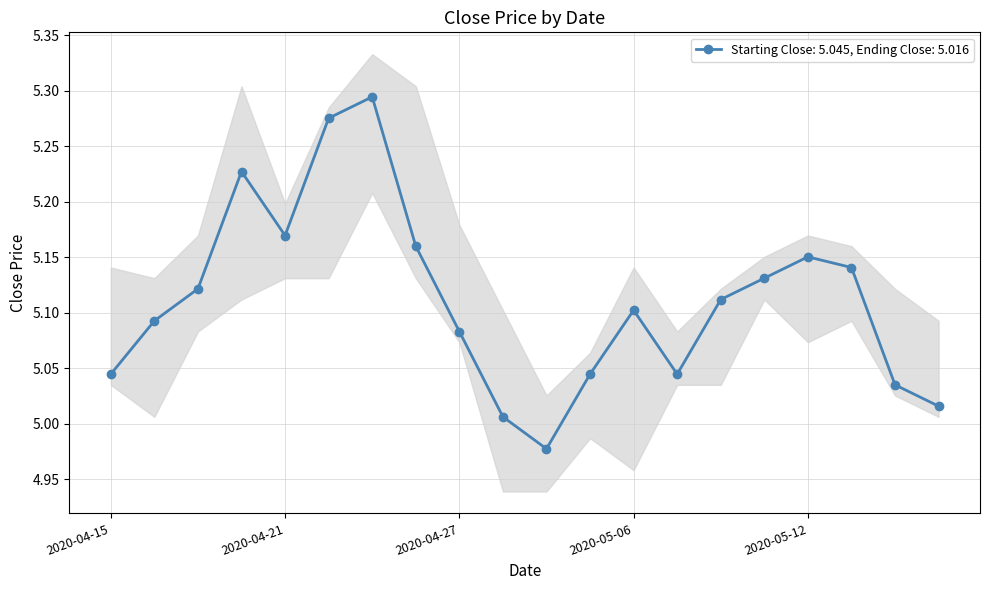

Rank the categories by value from lowest to highest.

2020-04-29, 2020-04-28, 2020-05-15, 2020-05-14, 2020-04-15, 2020-04-30, 2020-05-07, 2020-04-27, 2020-04-16, 2020-05-06, 2020-05-08, 2020-04-17, 2020-05-11, 2020-05-13, 2020-05-12, 2020-04-24, 2020-04-21, 2020-04-20, 2020-04-22, 2020-04-23